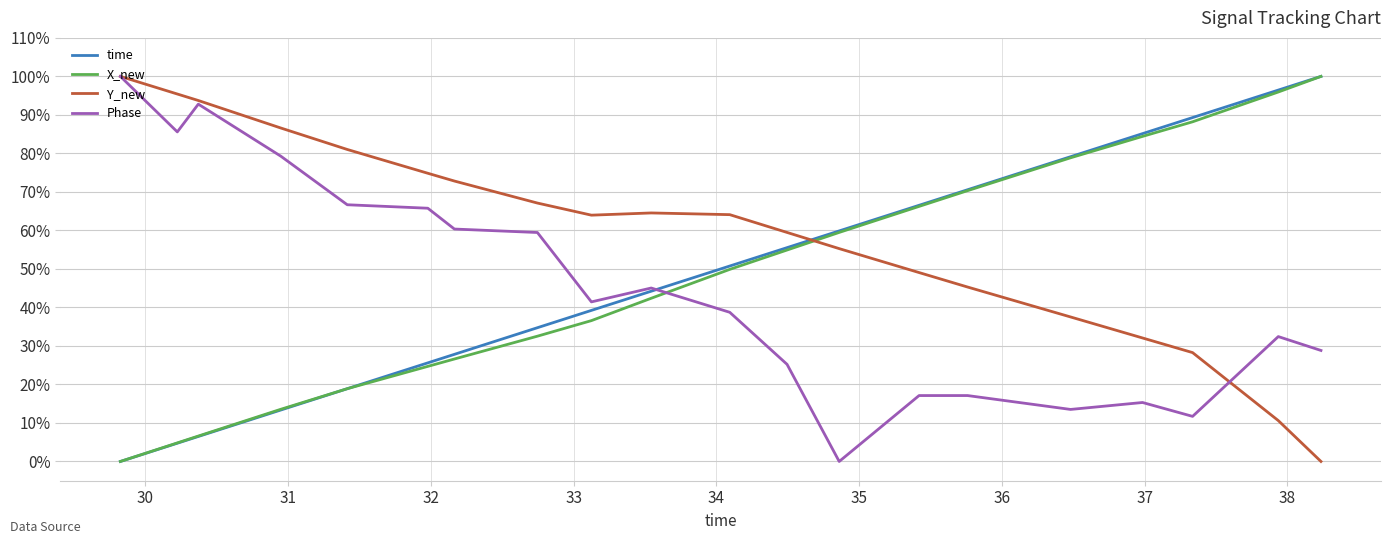

After their last crossing, which series has the higher values: time or Y_new?

time